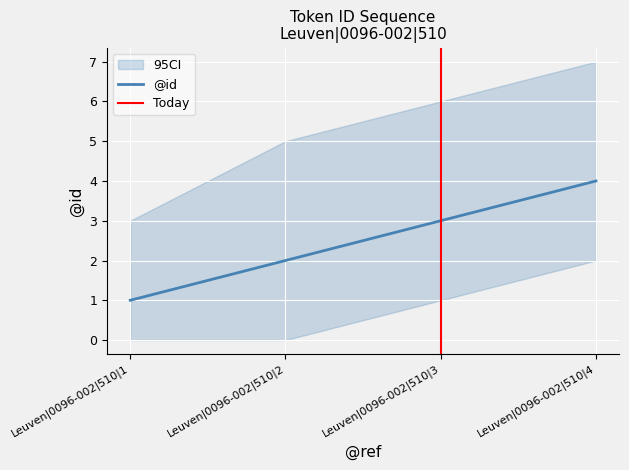

Where does the data first go above 3?

Leuven|0096-002|510|4